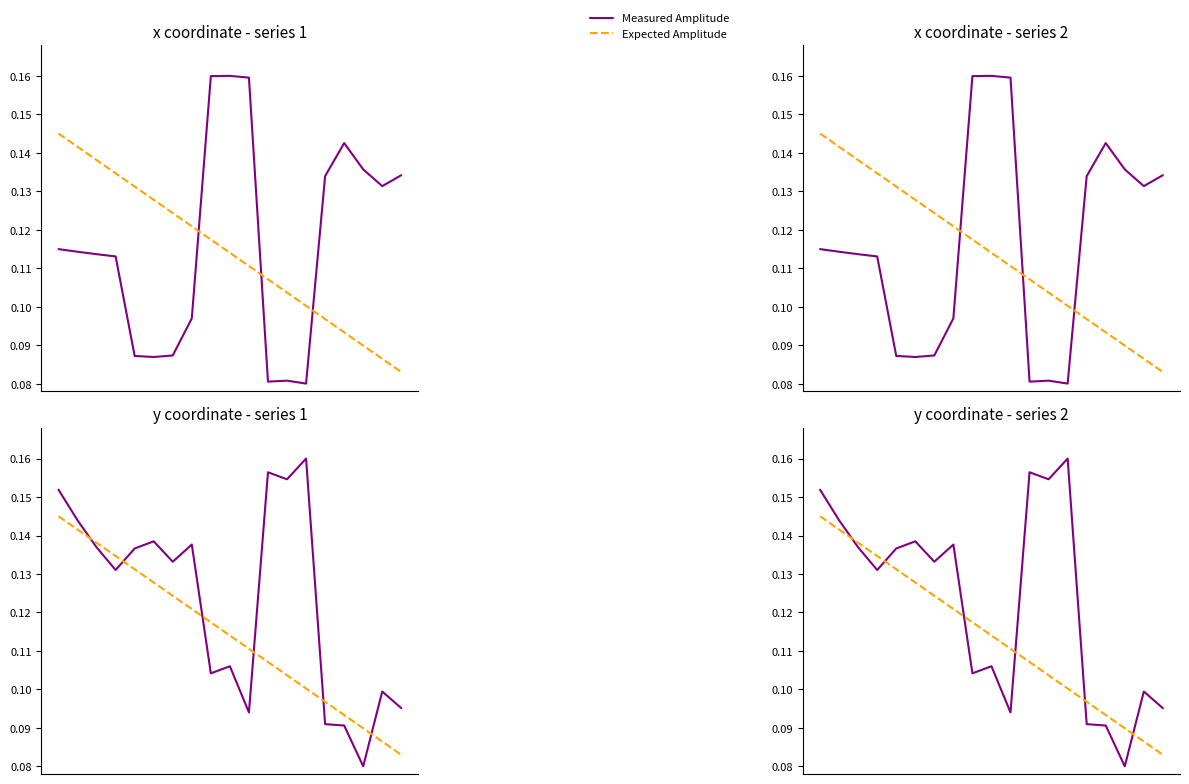

True or false: Measured Amplitude and Expected Amplitude cross at least once.

True